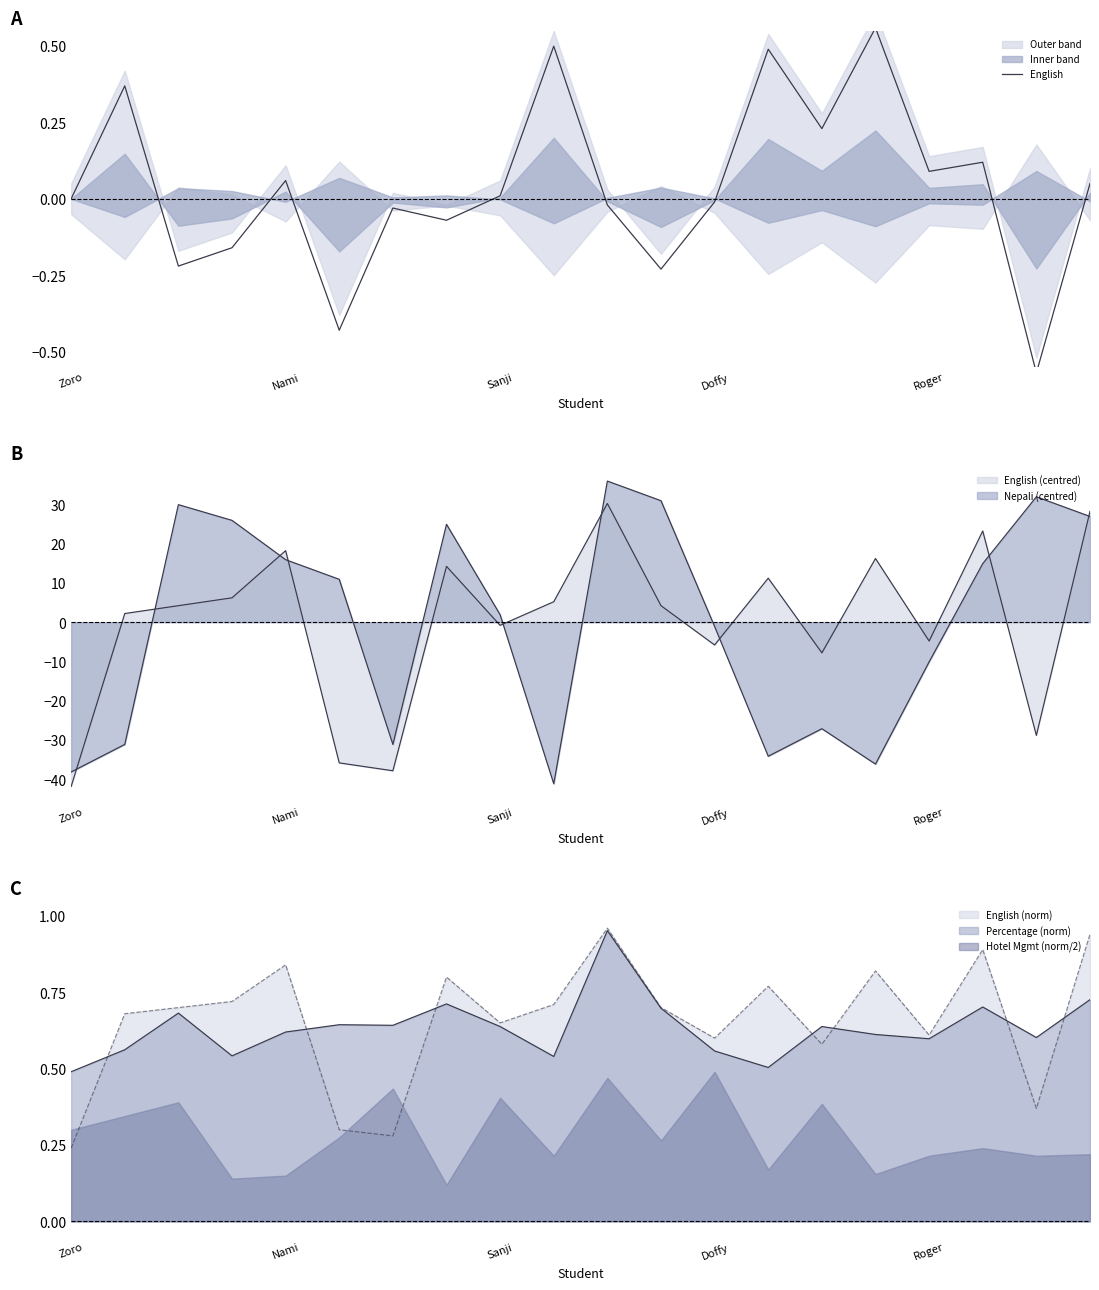

Which label corresponds to the smallest value in the chart?

18